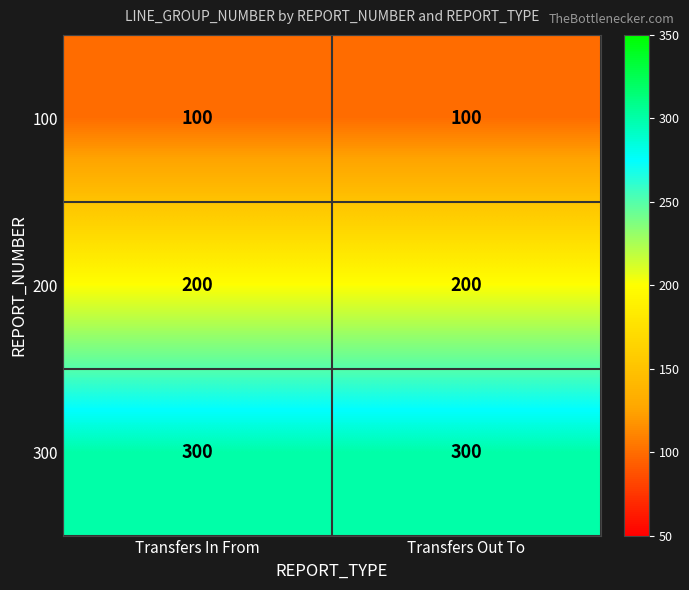

What is the lowest value of the 300 series?

300